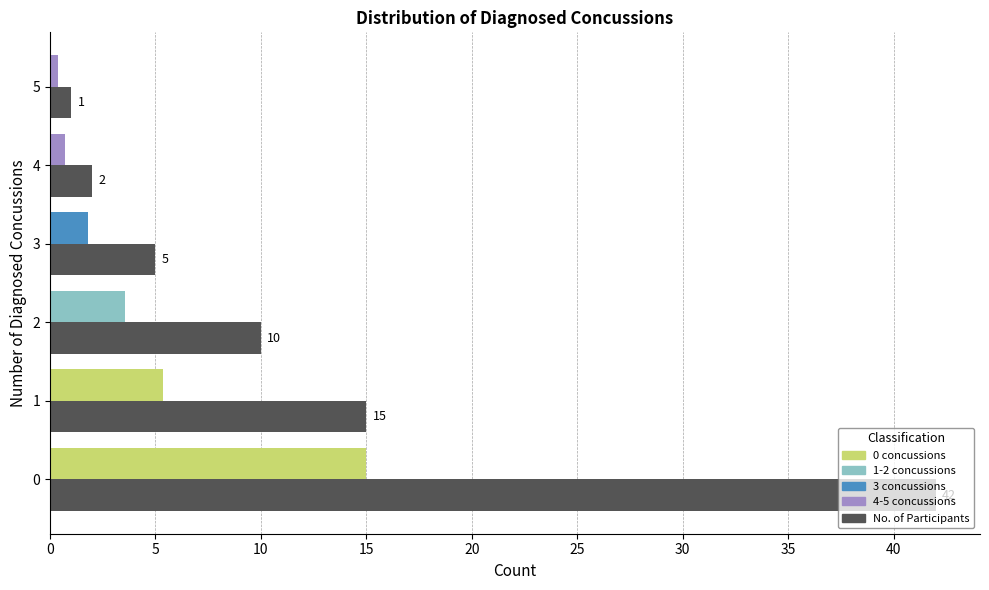

What is the total value across all series at 0?

57.0